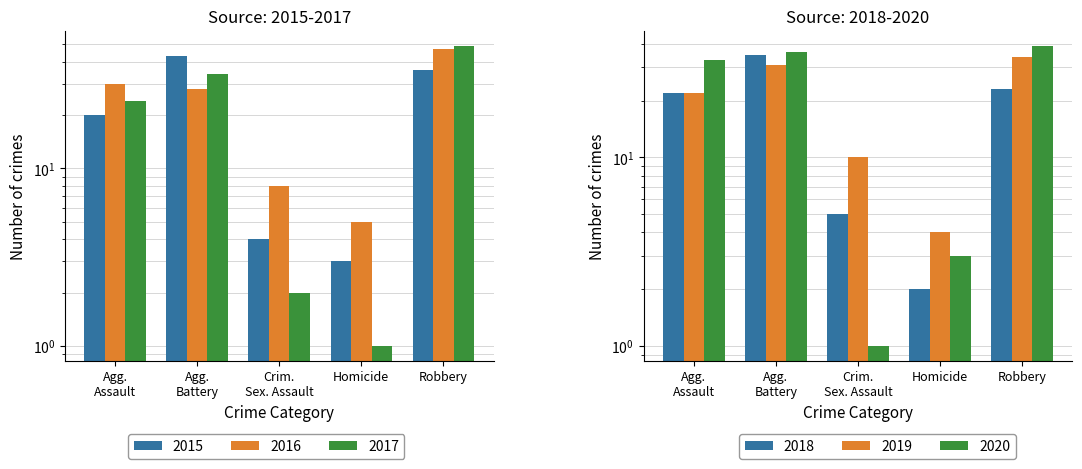

What is the label of the 3rd bar from the right?

Crim. Sex. Assault